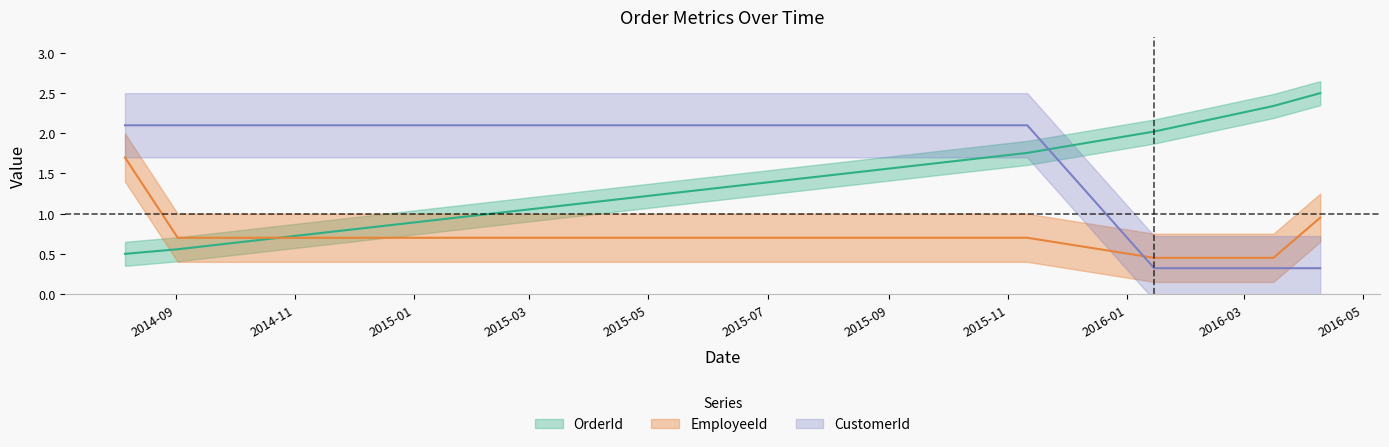

What is the label of the 5th point from the left?

2016-03-16